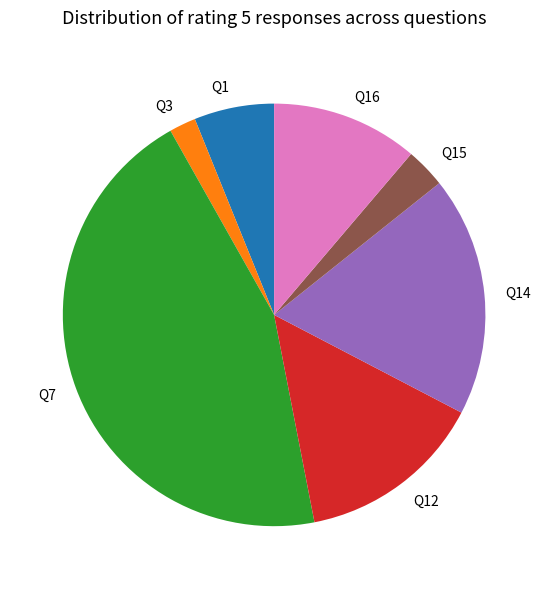

Is there a majority slice in this chart?

No